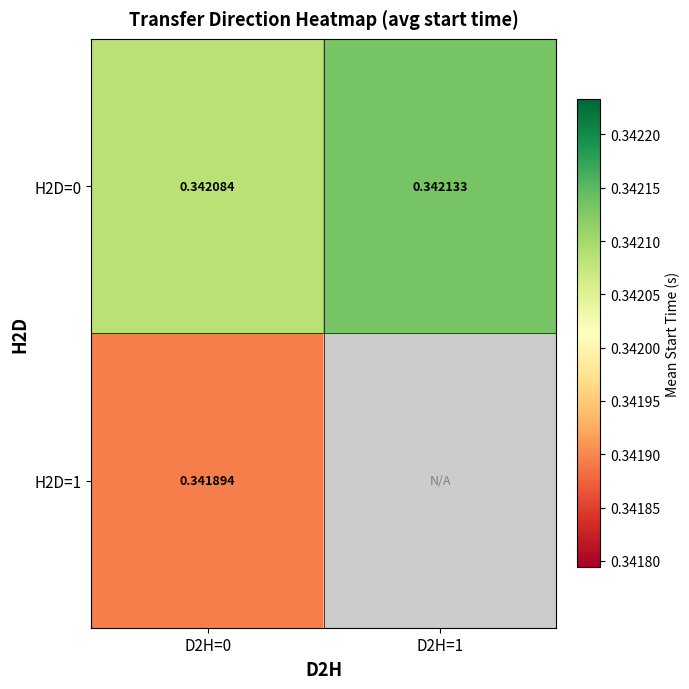

At D2H=1, list the series in order from largest to smallest.

H2D=0, H2D=1